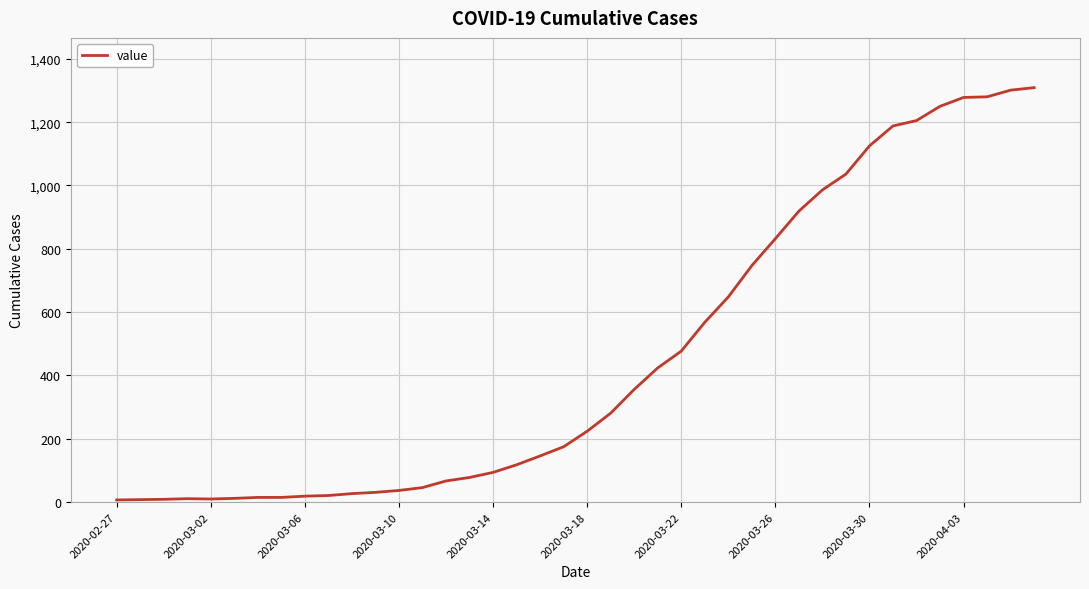

What is the maximum value shown in the chart?

1309